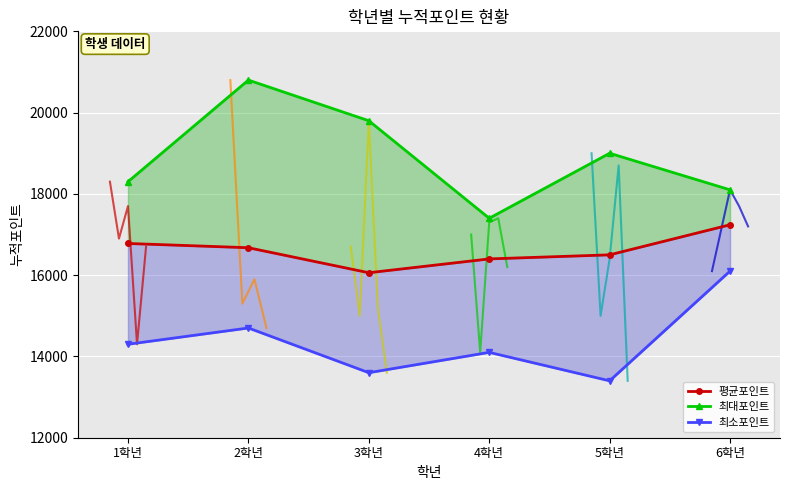

What is the label of the 2nd point from the right?

5학년